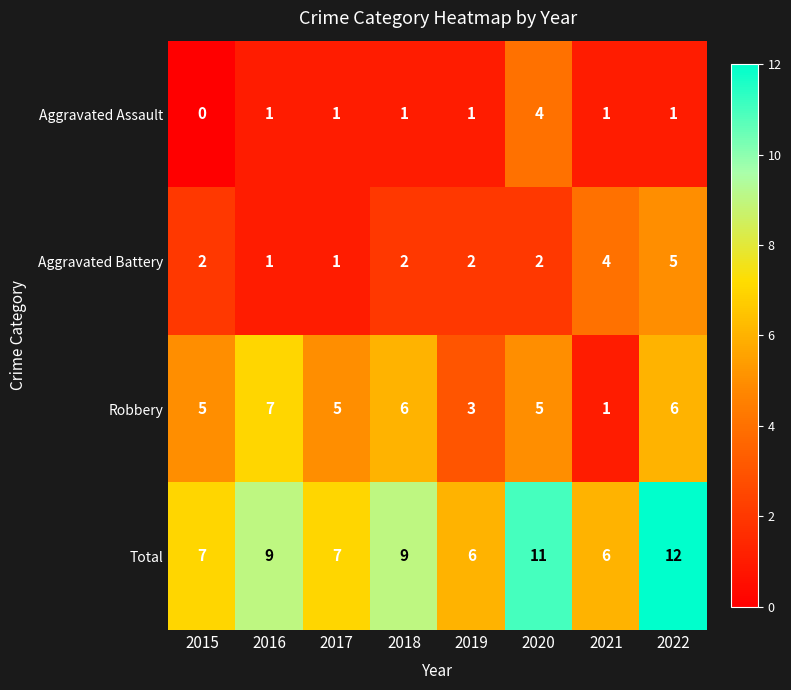

What is the greatest value displayed?

12